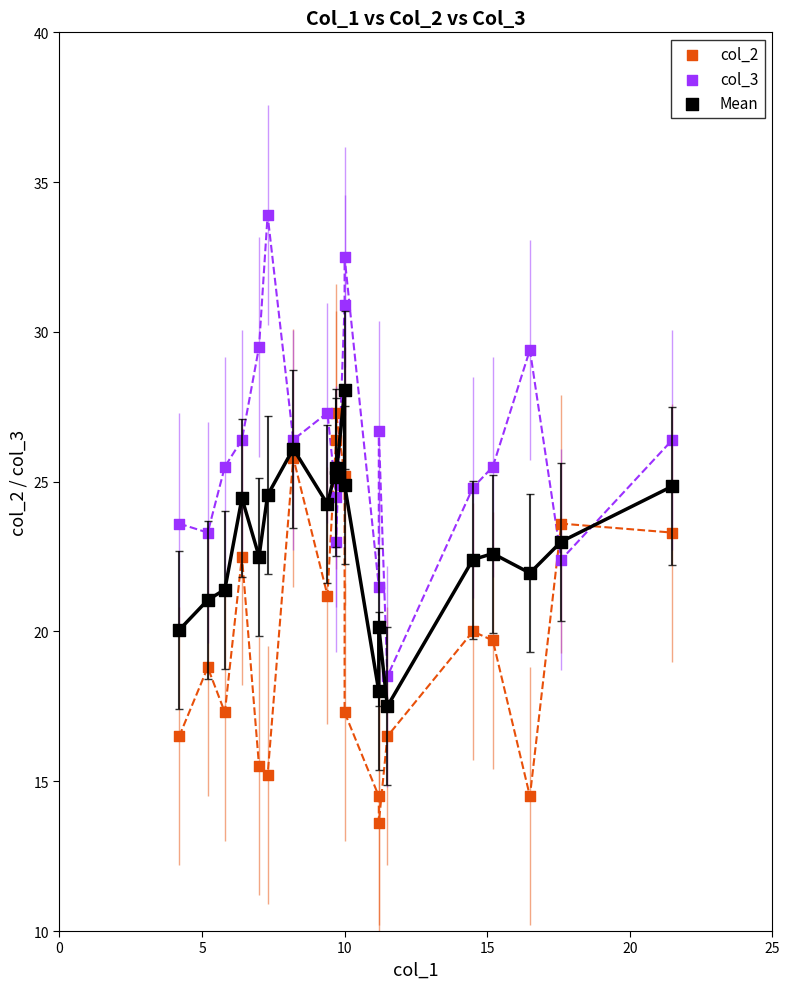

Which series contains the lowest Y value?

col_2